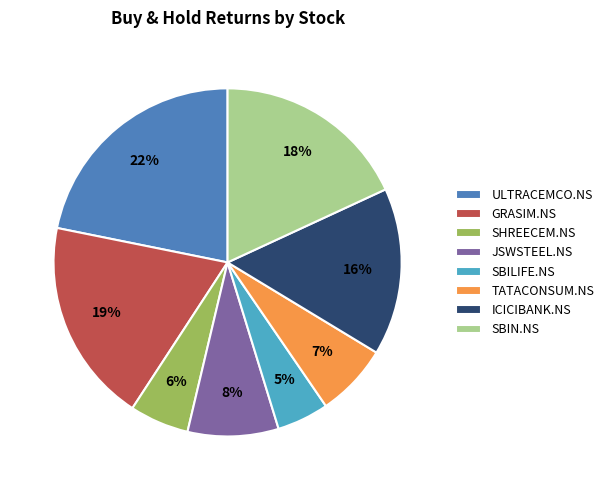

To the nearest percent, what is the combined percentage of GRASIM.NS and JSWSTEEL.NS?

27%